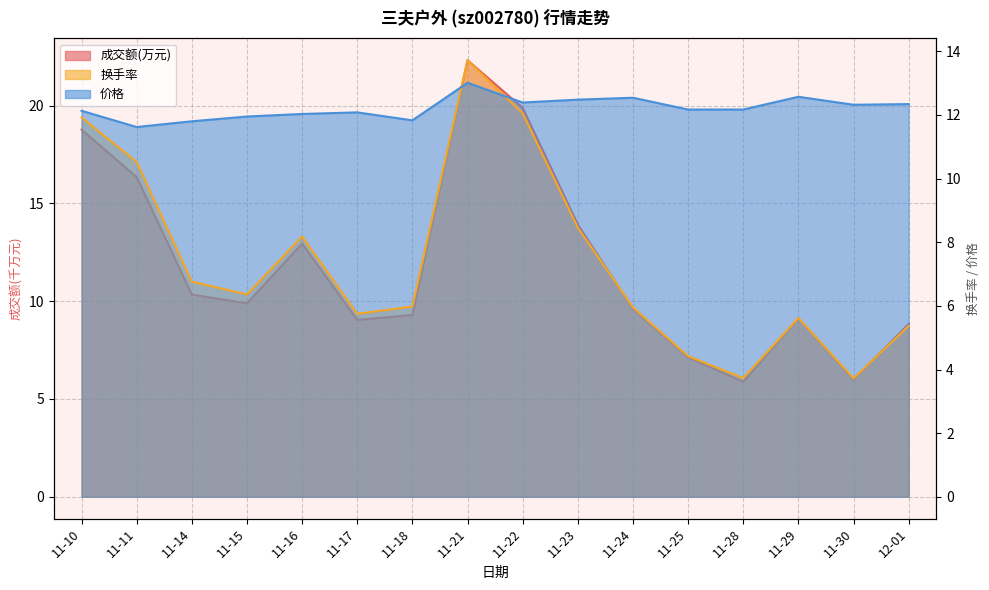

What is the maximum value shown in the chart?

22.3